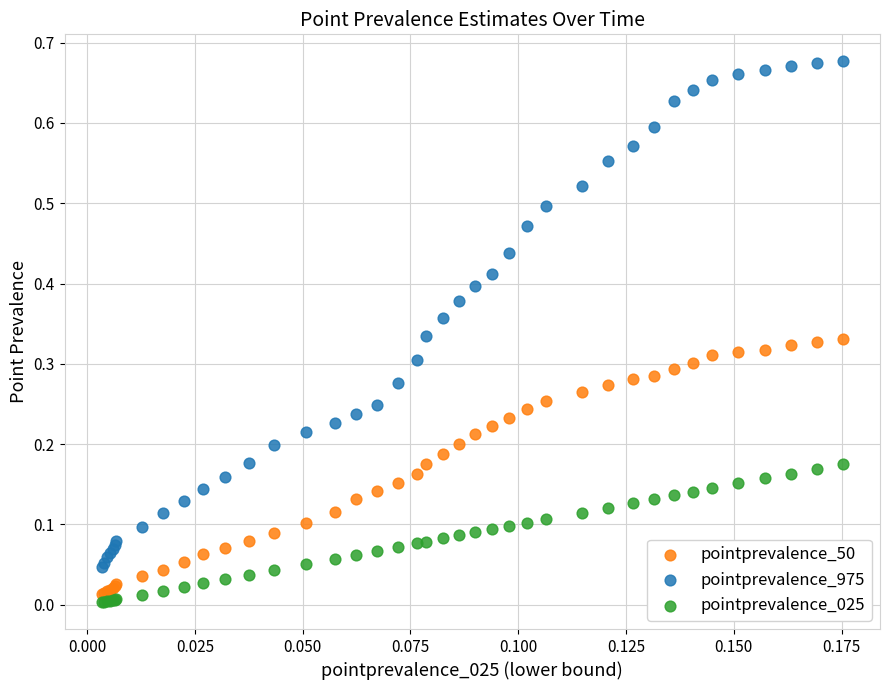

Which series has the widest spread of Y values?

pointprevalence_975